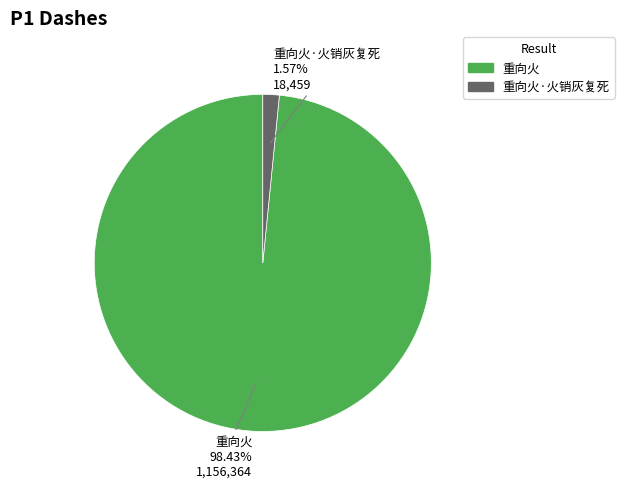

To the nearest percent, what is the difference between the largest and smallest slice percentages?

97%